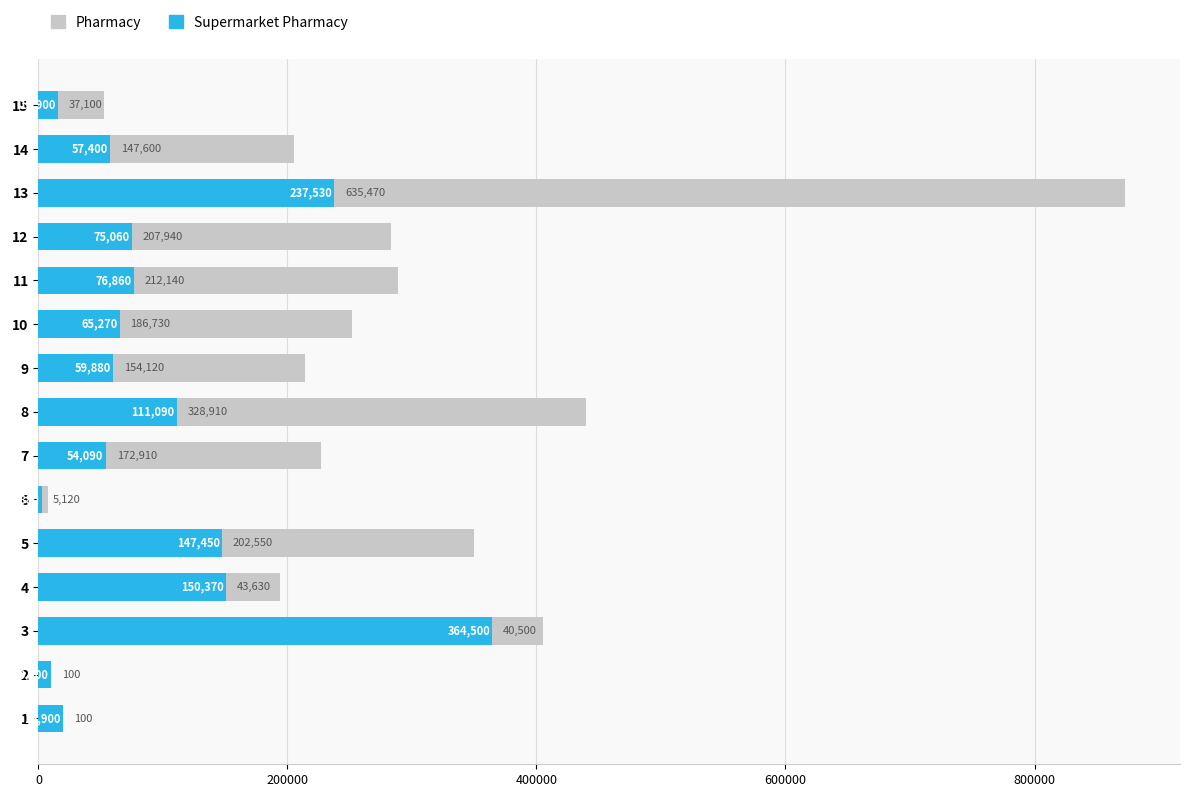

How many bars are there in total?

30